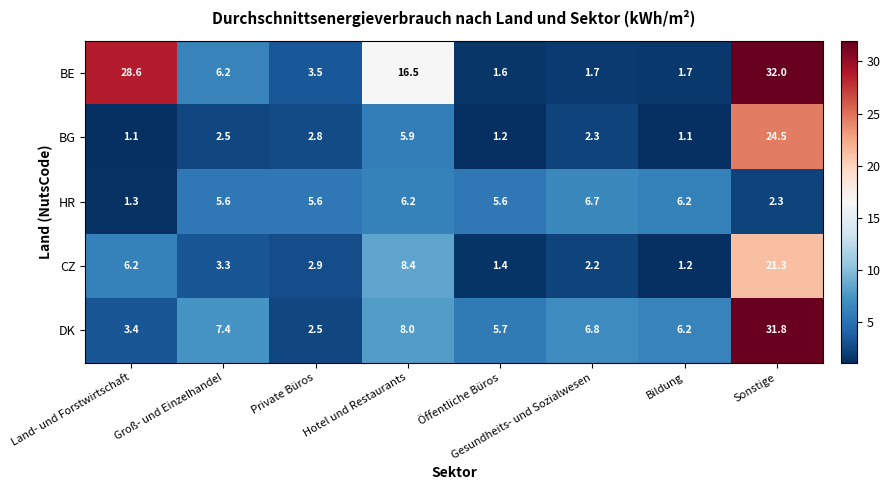

True or false: DK has a value of 3.4 at Land- und Forstwirtschaft.

True